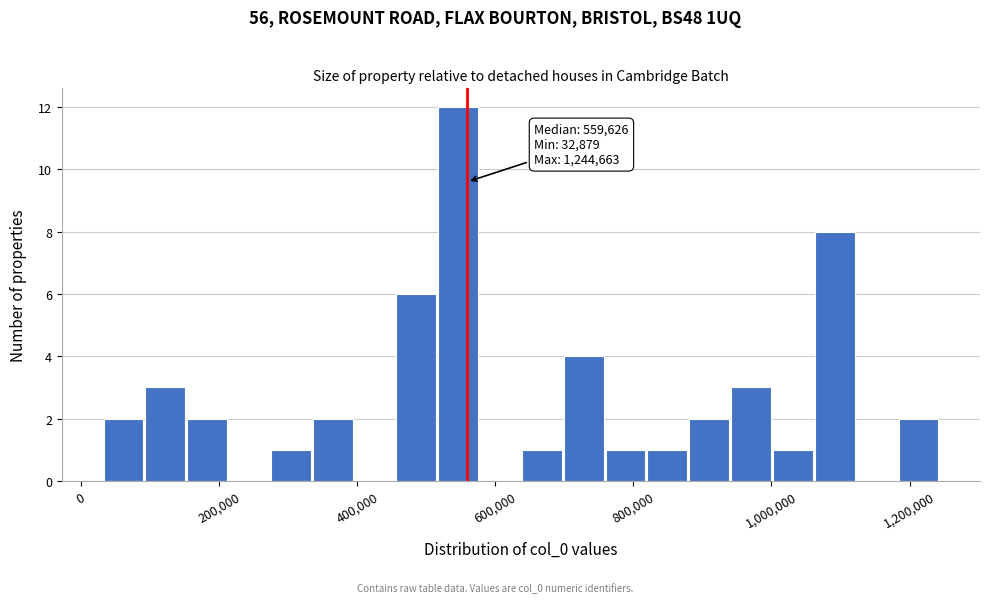

Read against the x-axis, roughly where is the centre of the tallest bar?

540000